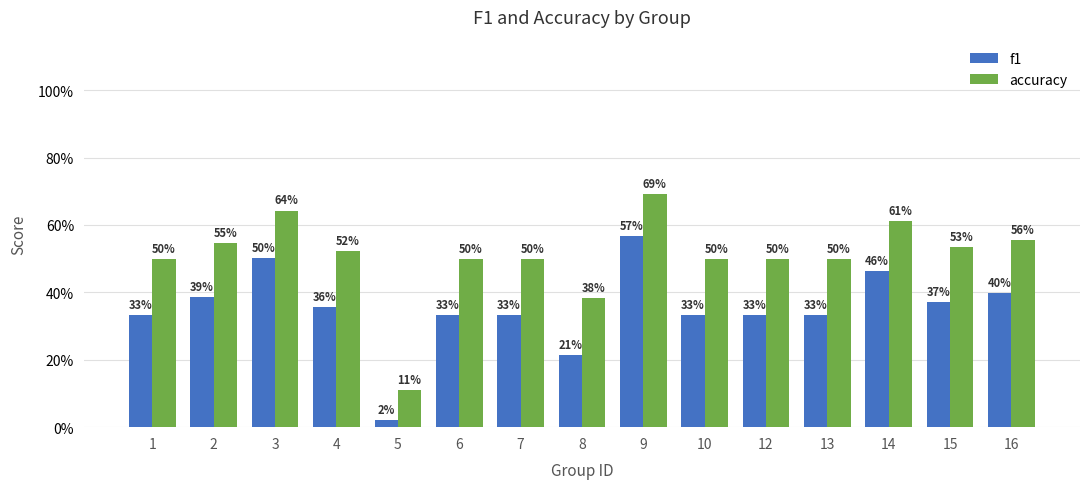

Is it true that accuracy equals 0.2 at 10?

False